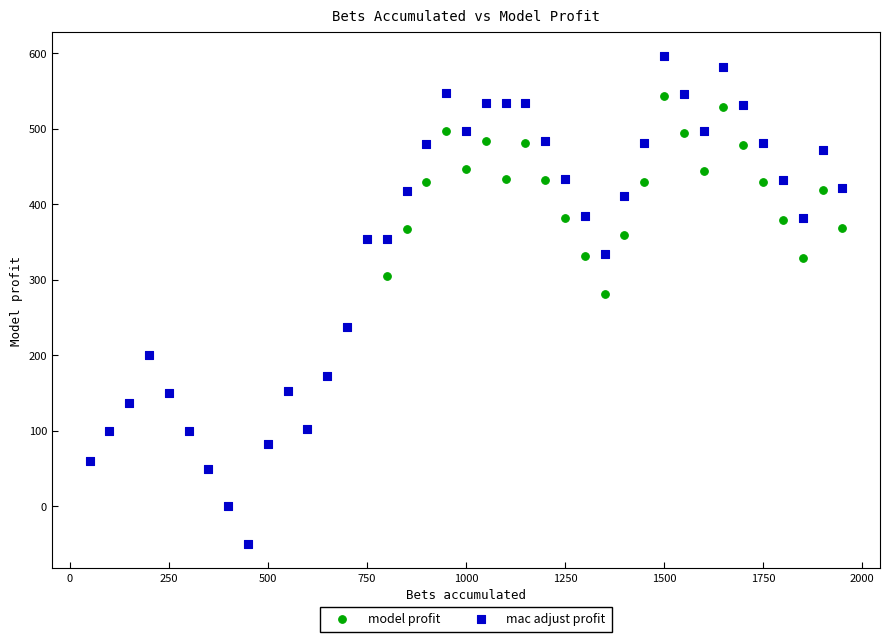

Across all series, what Y value is closest to 273?

281.5